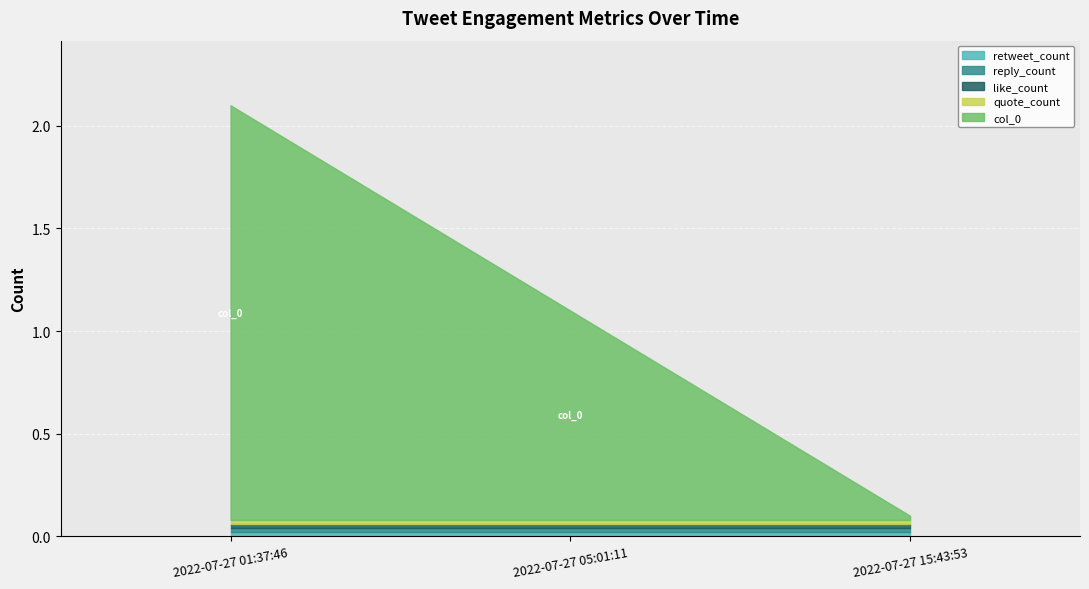

Reading left to right, what are all the values shown in this chart?

retweet_count: 2022-07-27 01:37:46=0	2022-07-27 05:01:11=0	2022-07-27 15:43:53=0
reply_count: 2022-07-27 01:37:46=0	2022-07-27 05:01:11=0	2022-07-27 15:43:53=0
like_count: 2022-07-27 01:37:46=0	2022-07-27 05:01:11=0	2022-07-27 15:43:53=0
quote_count: 2022-07-27 01:37:46=0	2022-07-27 05:01:11=0	2022-07-27 15:43:53=0
col_0: 2022-07-27 01:37:46=2	2022-07-27 05:01:11=1	2022-07-27 15:43:53=0